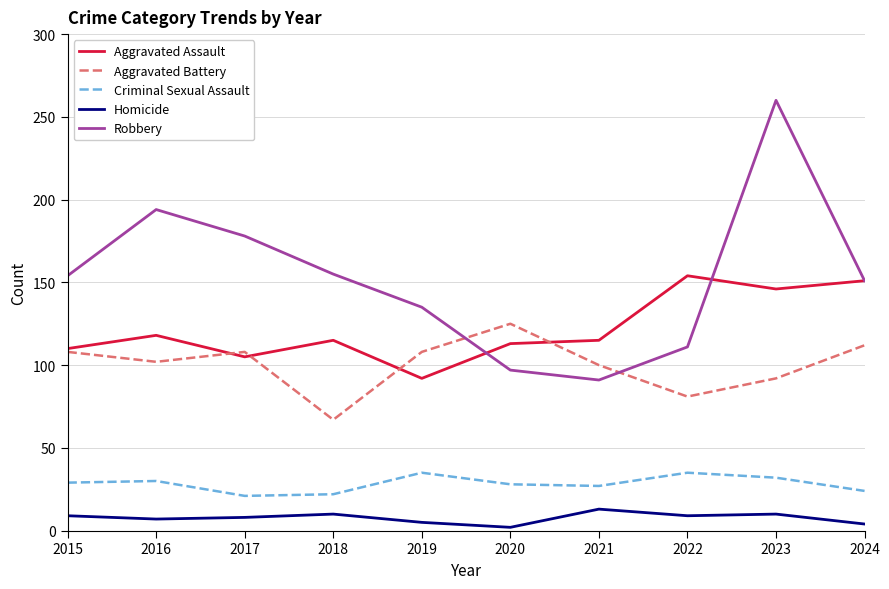

Which label corresponds to the largest value in the chart?

2023